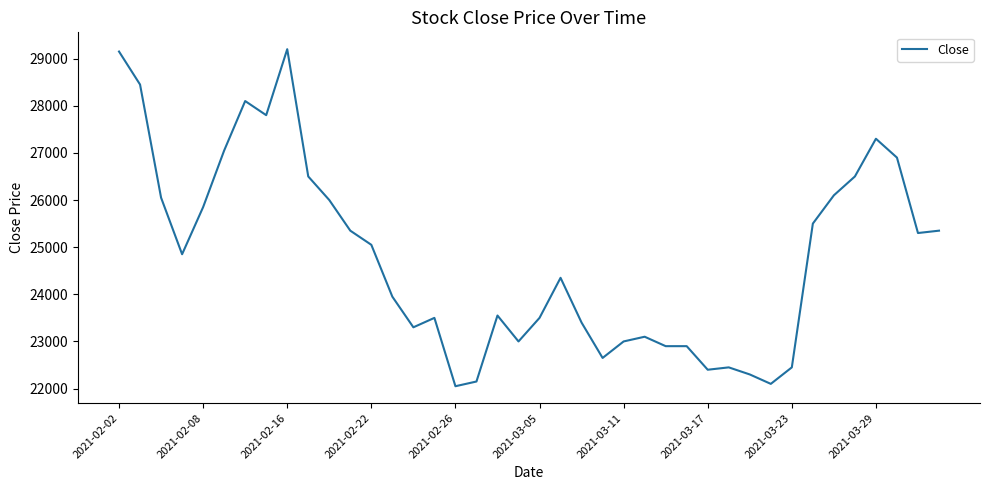

What is the difference between the maximum and minimum values?

7150